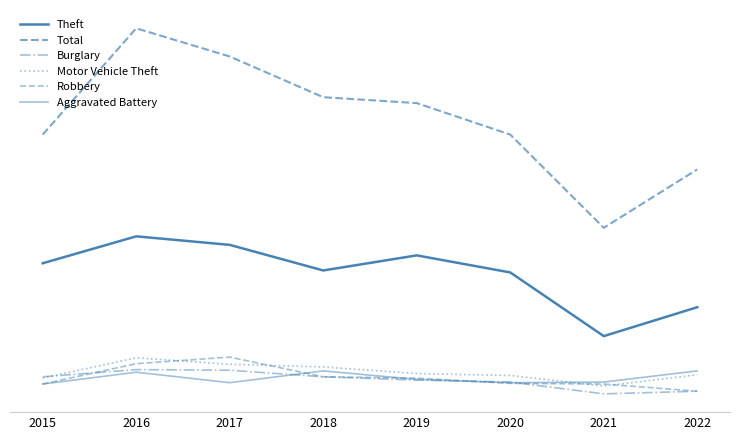

Where is the first local minimum for Aggravated Battery?

2017